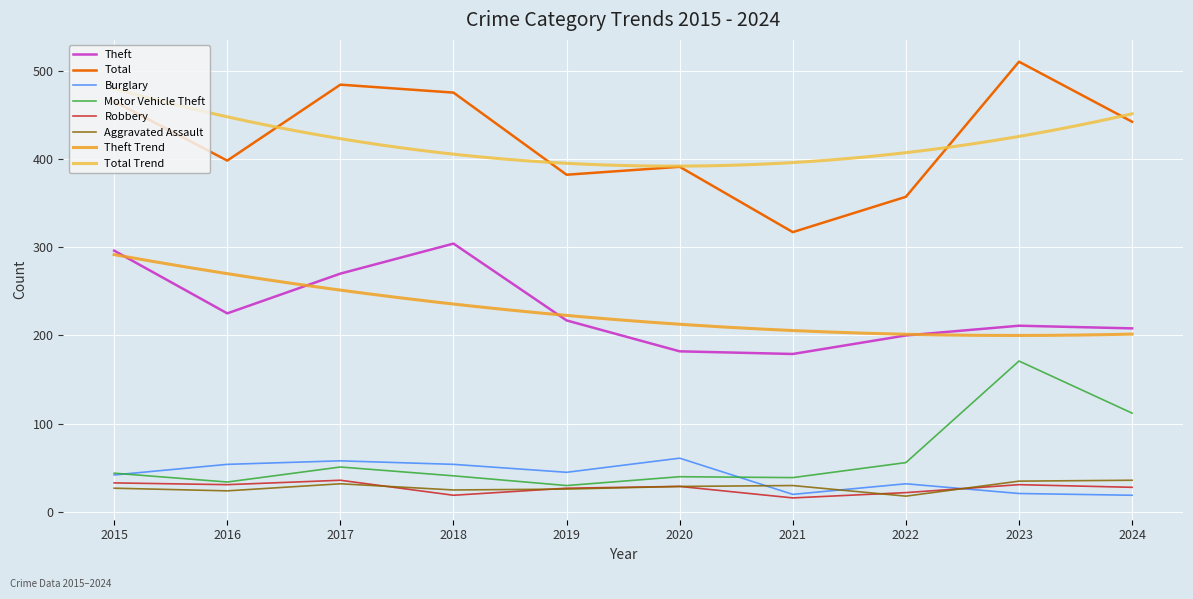

What is the total value across all series at 2022?

685